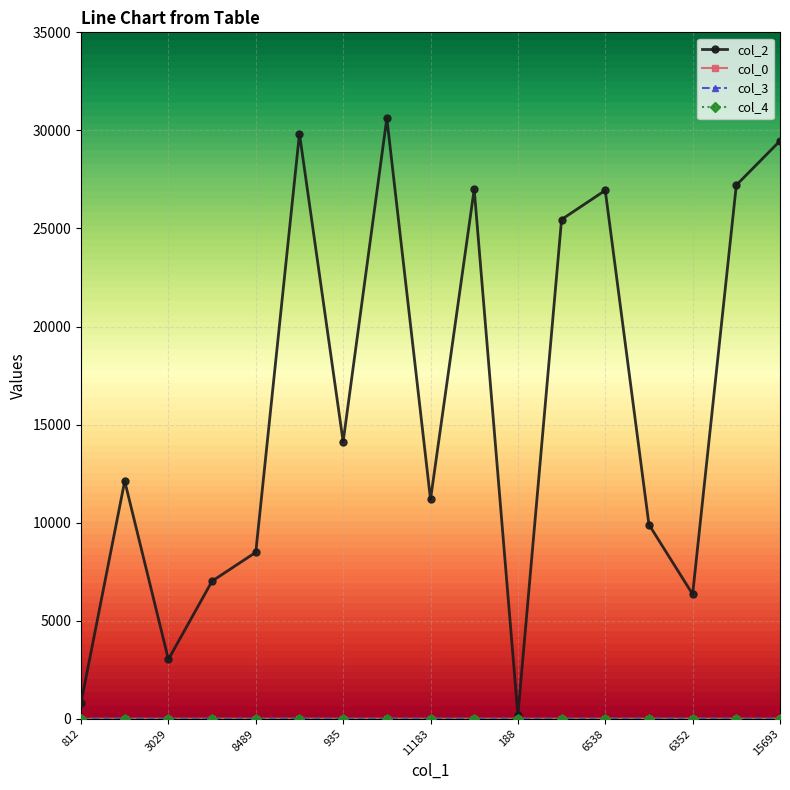

Which series has the largest range (max minus min)?

col_2